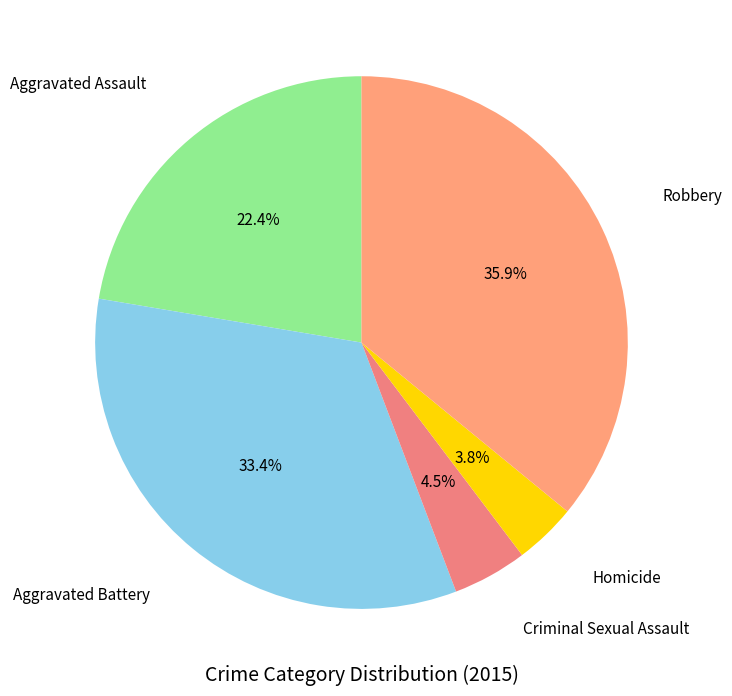

True or false: Aggravated Battery accounts for 23% of the total.

False